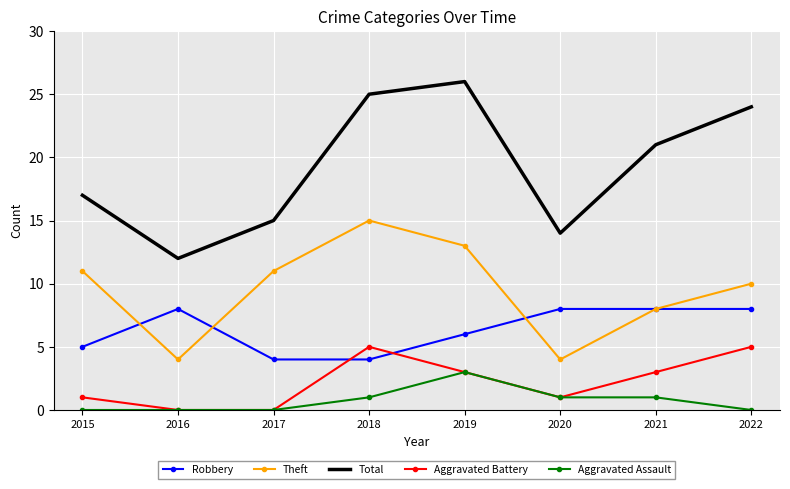

Which label corresponds to the largest value in the chart?

2019